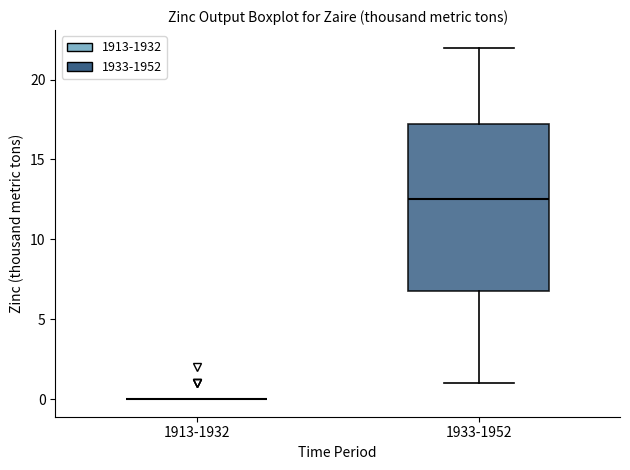

Reading left to right, read every box against the y-axis: the position of its median line, the range the box covers, and the ends of its whiskers. The values are not printed on the chart, so give them approximately, as read against the axis.

1913-1932: box collapsed to a line at 0.0, whiskers 0.0 to 0.0
1933-1952: median 12.5, box 7.0 to 17.5, whiskers 1.0 to 22.0